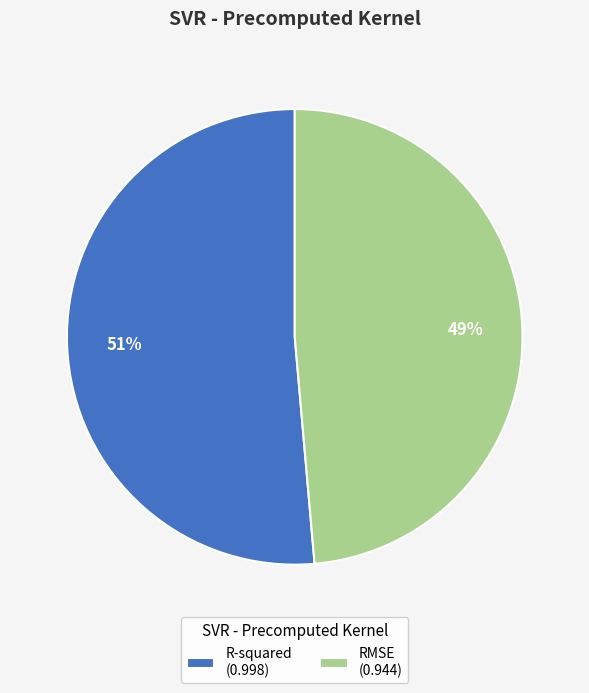

What percentage is the RMSE slice, to the nearest percent?

49%